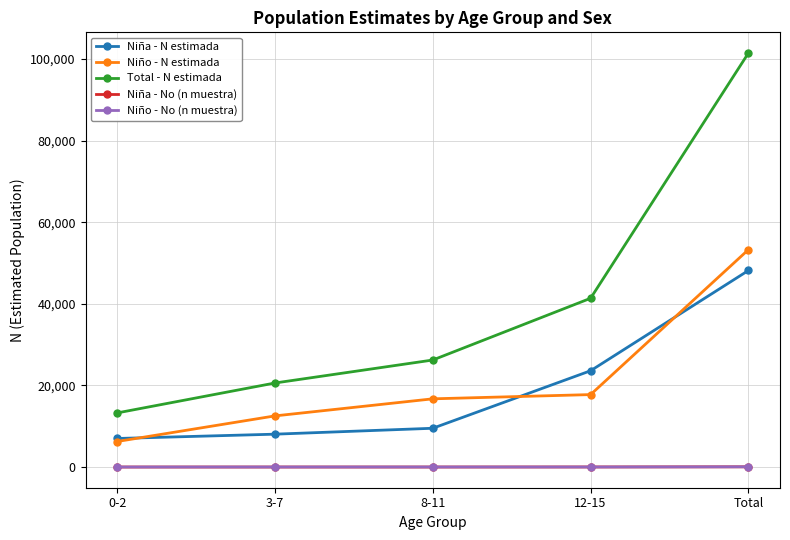

Read the Niña - No (n muestra) value at 0-2, to the nearest 10.

10